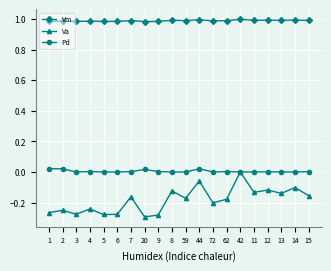

Which series has the largest total across all categories?

Vm